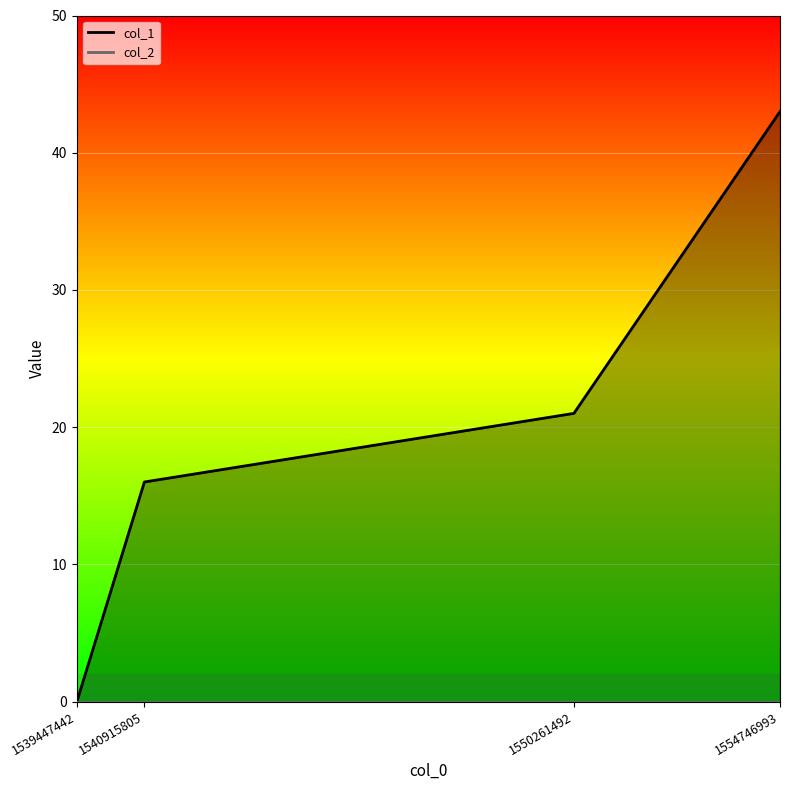

True or false: there are more than 1 points higher than both neighbors.

False